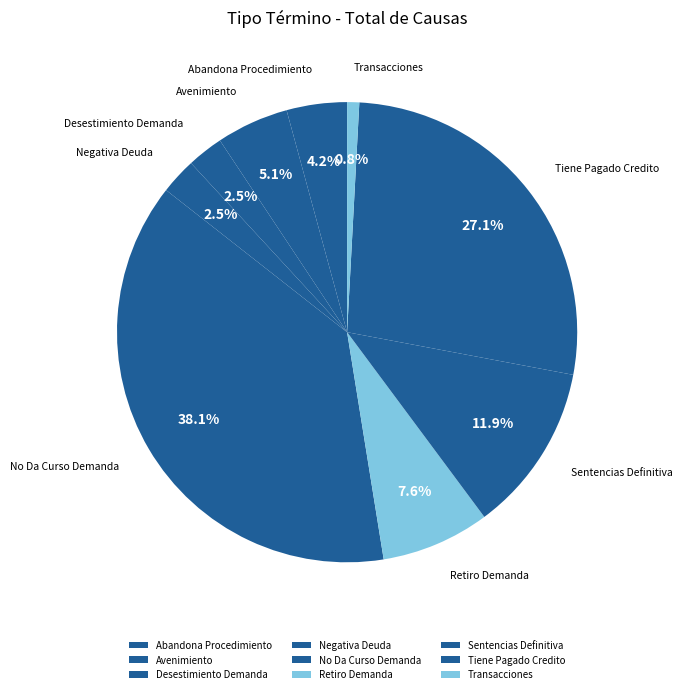

Is it true that Desestimiento Demanda is 16% of the pie?

False